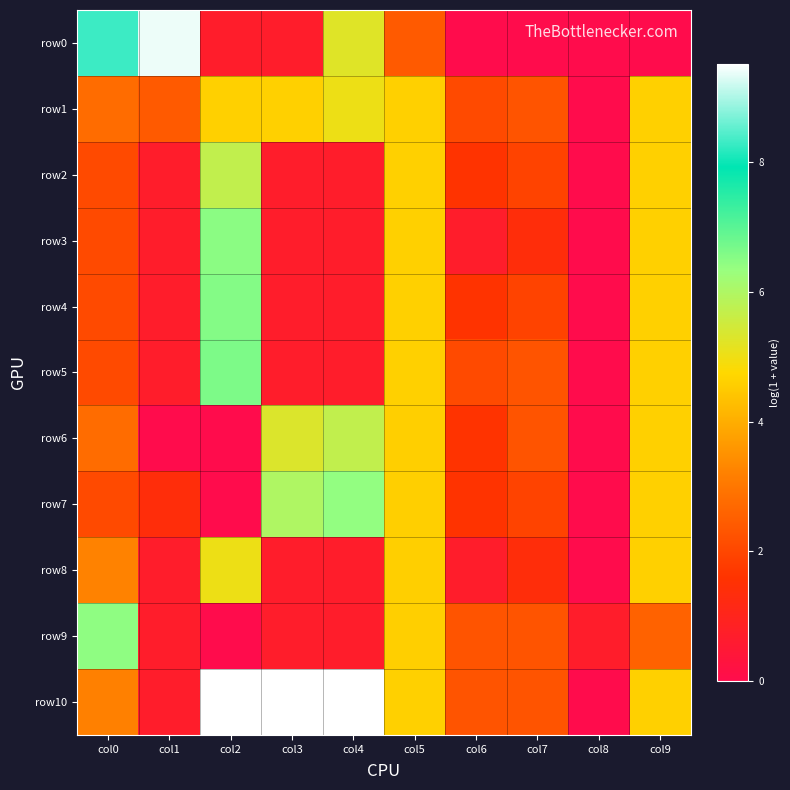

What is the difference between the highest and lowest values at col8?

0.7